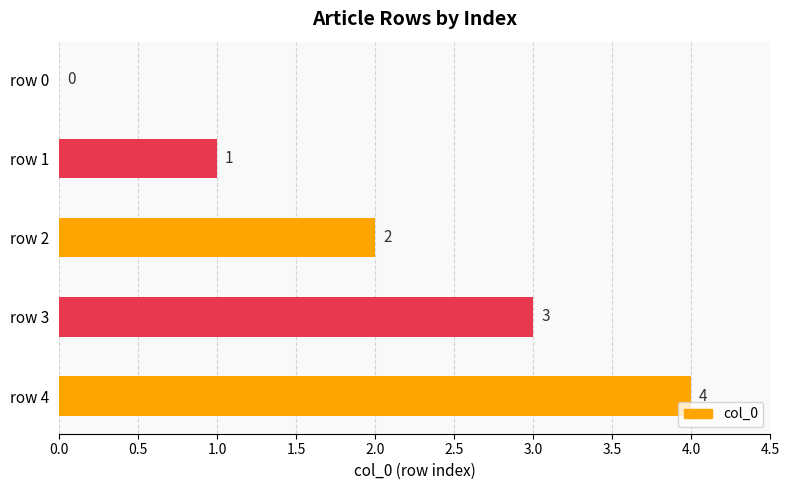

How many series are shown in this chart?

1